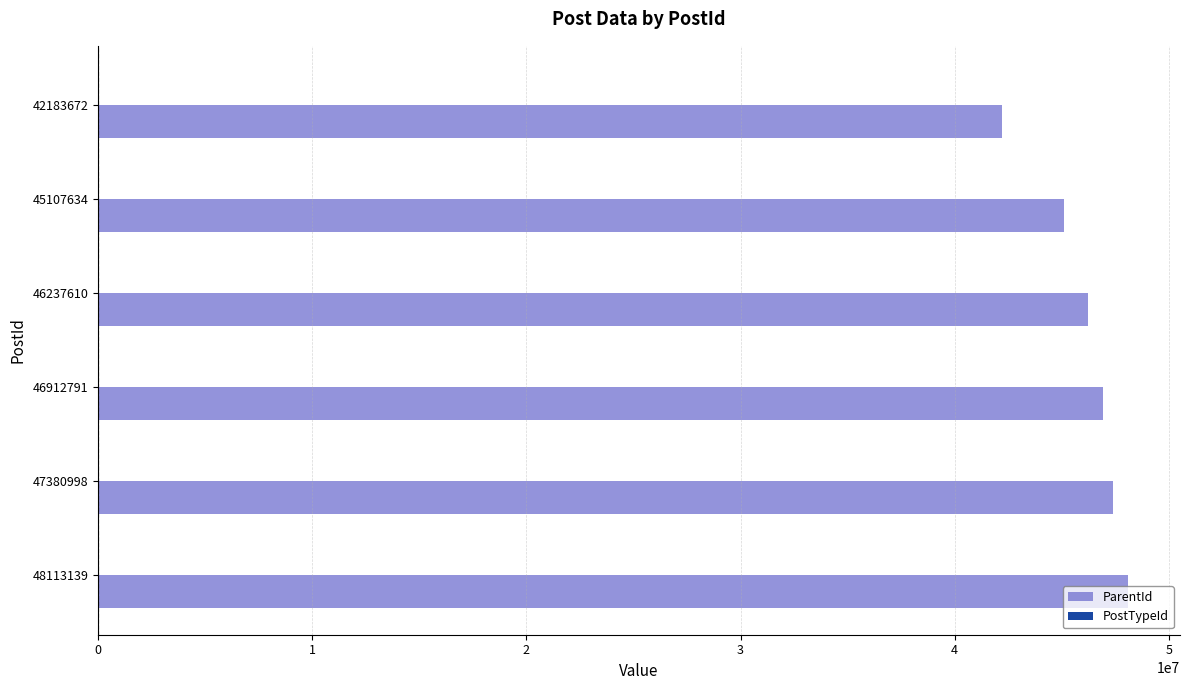

What is the sum of all ParentId values?

275931889